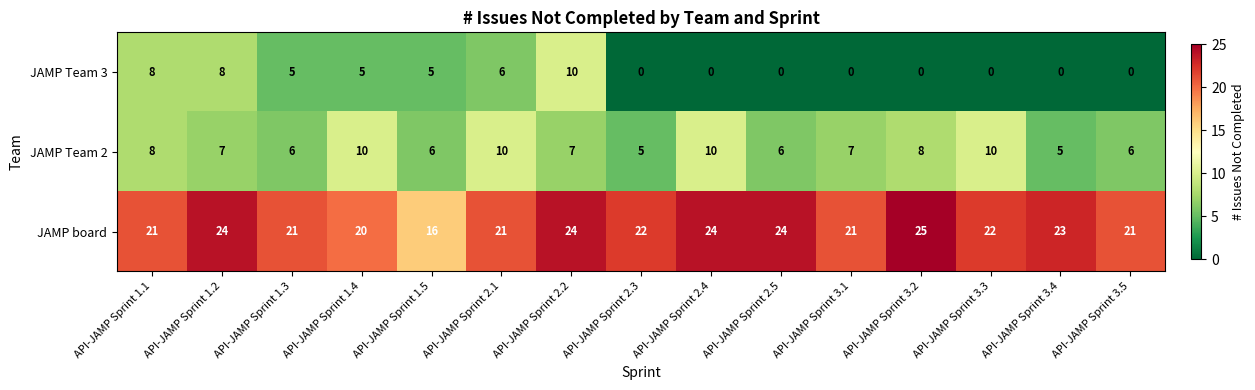

What is the average value of the JAMP board series?

22